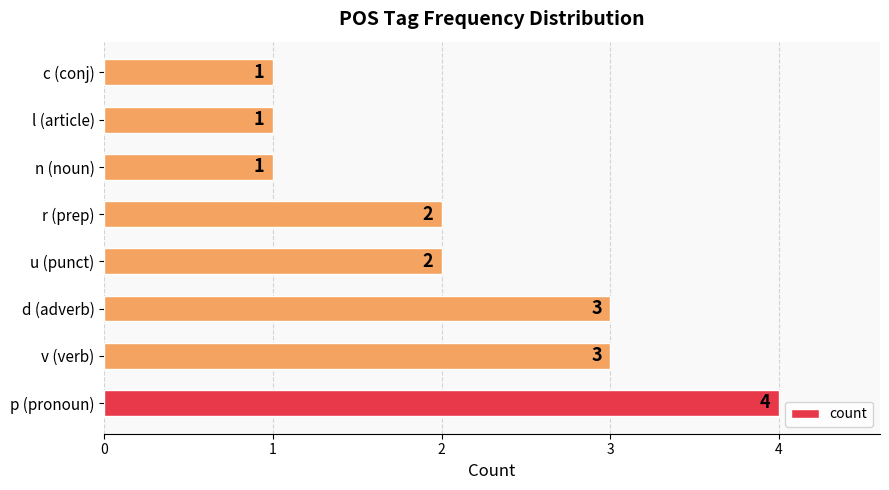

The chart shows a value of 1 at v (verb). True or false?

False